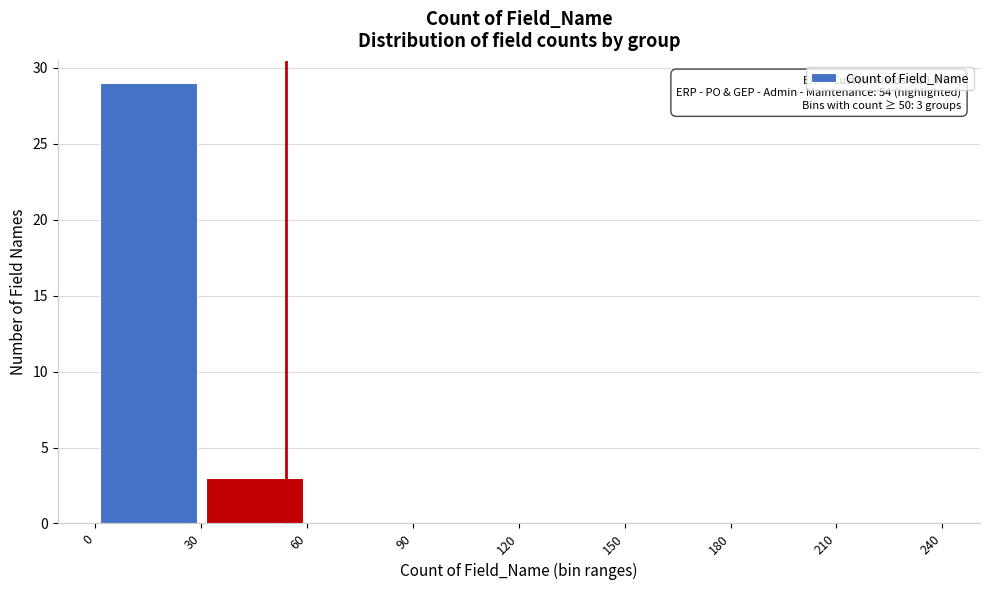

Over which range of the x-axis is the bar tallest?

0 to 30